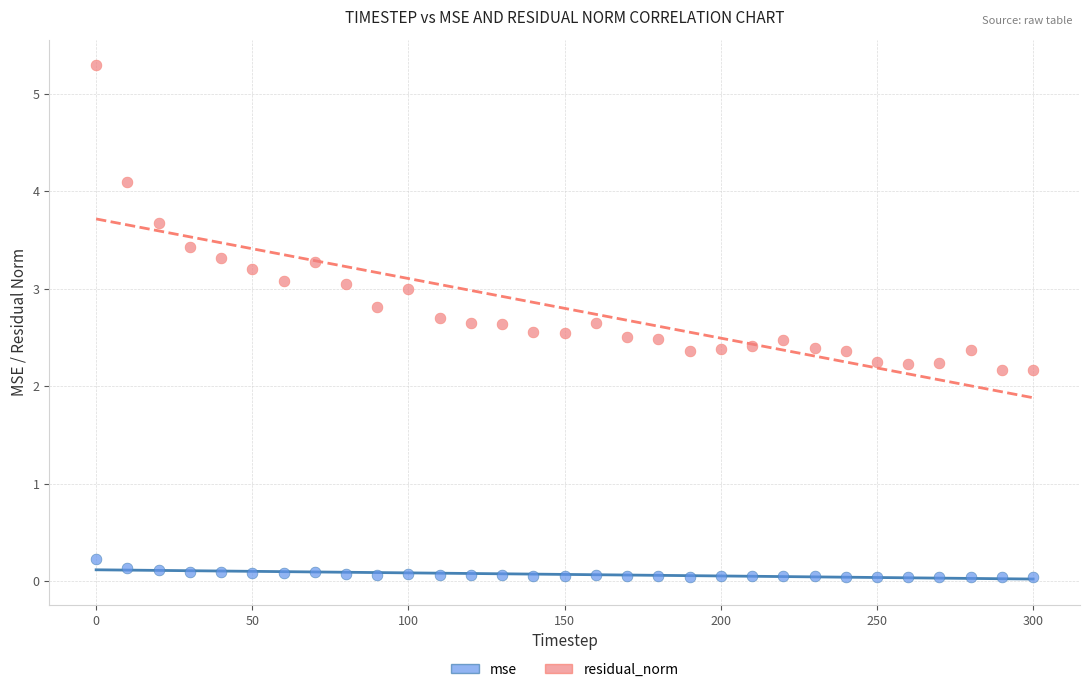

Which series reaches the minimum Y coordinate?

mse